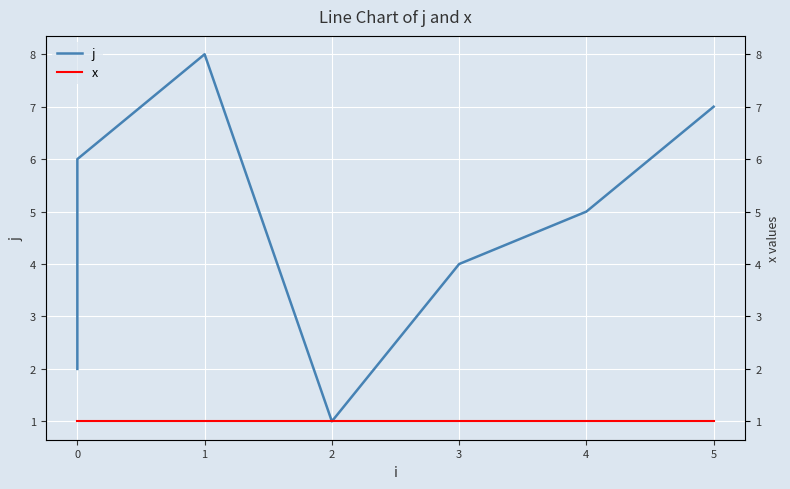

Is the value of x at 4 greater than the value of j at 0?

No